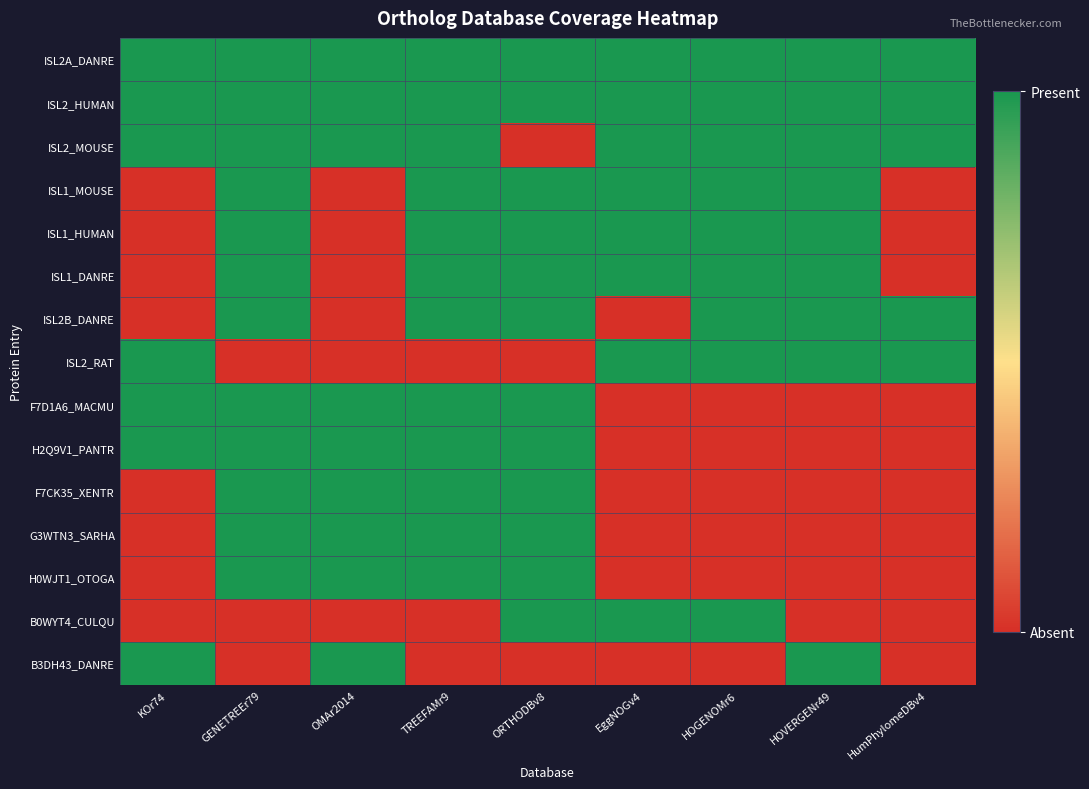

Rank the series by their maximum value, from highest to lowest.

ISL2A_DANRE, ISL2_HUMAN, ISL2_MOUSE, ISL1_MOUSE, ISL1_HUMAN, ISL1_DANRE, ISL2B_DANRE, ISL2_RAT, F7D1A6_MACMU, H2Q9V1_PANTR, F7CK35_XENTR, G3WTN3_SARHA, H0WJT1_OTOGA, B0WYT4_CULQU, B3DH43_DANRE